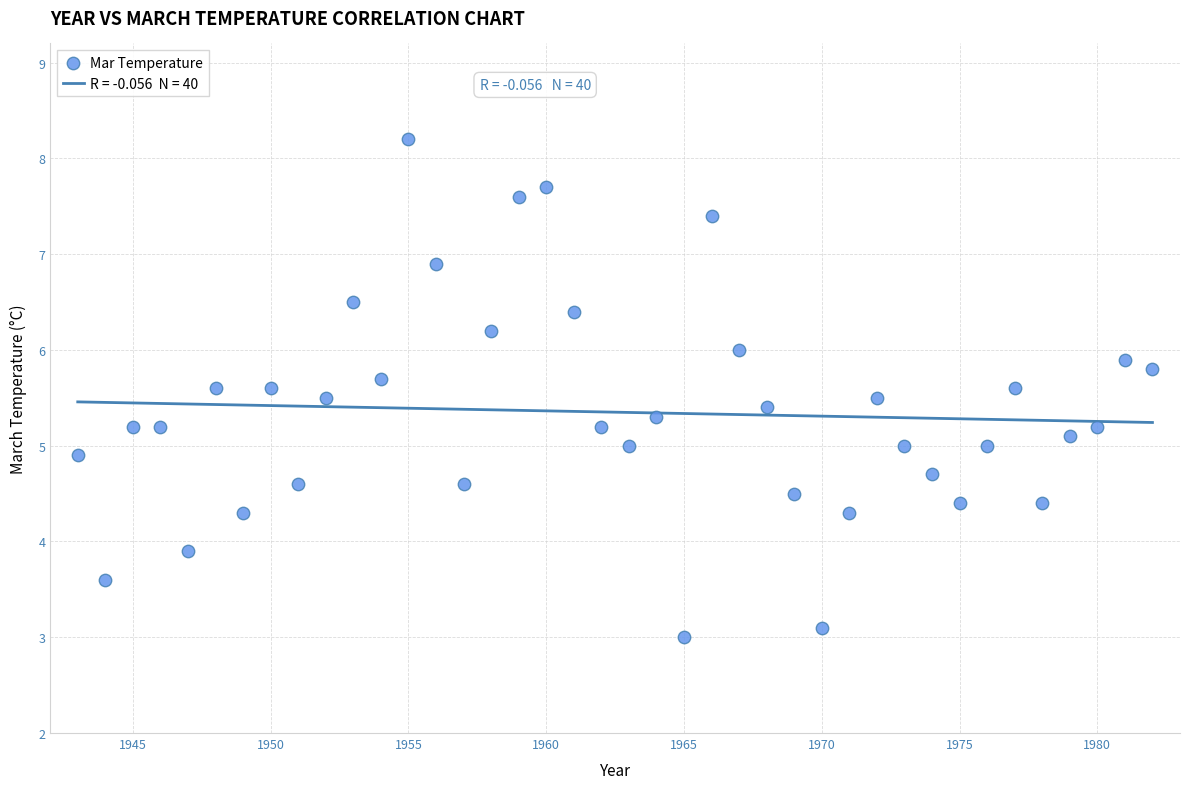

What is the range of X values (max minus min)?

39.0